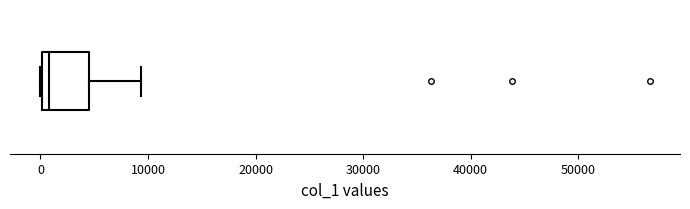

Read this box plot against the x-axis: the position of the median line, the range covered by the box, and the ends of both whiskers. The values are not printed on the chart, so give them approximately, as read against the axis.

median 1000, box 0 to 5000, whiskers 0 to 9000